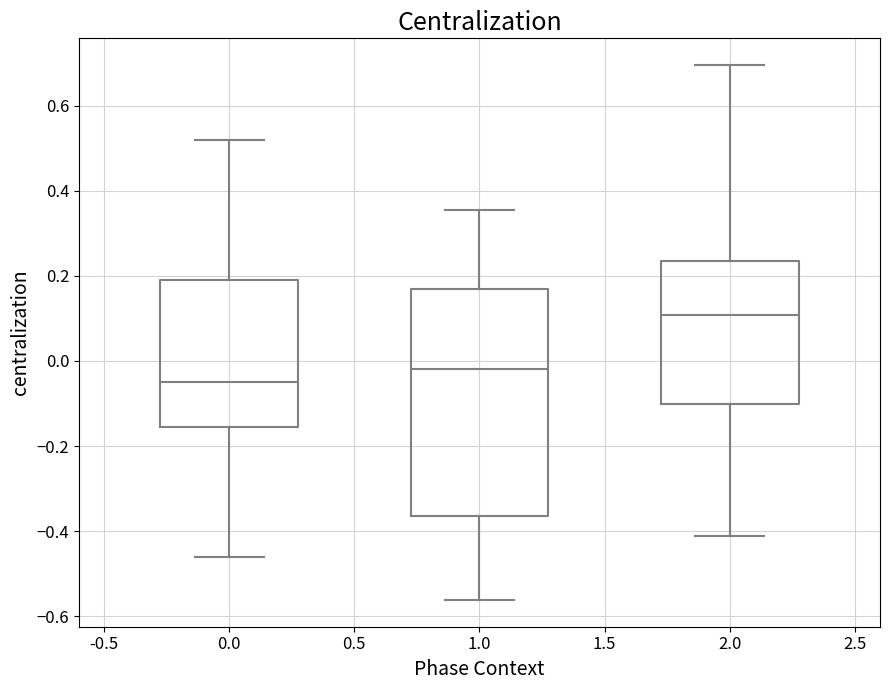

Reading left to right, transcribe this box plot: for each box, give where its median line is, the range the box spans, and where its two whiskers end, as read against the y-axis. The values are not printed on the chart, so give them approximately, as read against the axis.

0.0: median -0.04, box -0.16 to 0.20, whiskers -0.46 to 0.52
1.0: median -0.02, box -0.36 to 0.16, whiskers -0.56 to 0.36
2.0: median 0.10, box -0.10 to 0.24, whiskers -0.42 to 0.70